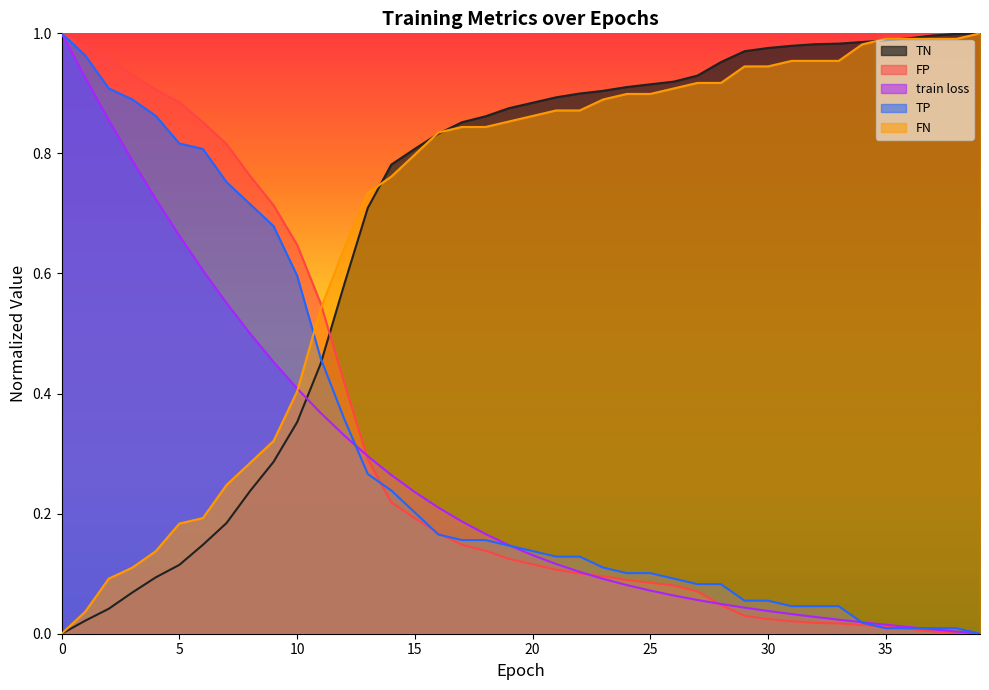

Reading left to right, transcribe all the data shown in this chart.

train loss: 0=1.0	1=0.9	2=0.9	3=0.8	4=0.7	5=0.7	6=0.6	7=0.6	8=0.5	9=0.5	10=0.4	11=0.4	12=0.3	13=0.3	14=0.3	15=0.2	16=0.2	17=0.2	18=0.2	19=0.1	20=0.1	21=0.1	22=0.1	23=0.1	24=0.1	25=0.1	26=0.1	27=0.1	28=0.0	29=0.0	30=0.0	31=0.0	32=0.0	33=0.0	34=0.0	35=0.0	36=0.0	37=0.0	38=0.0	39=0.0
TP: 0=1.0	1=1.0	2=0.9	3=0.9	4=0.9	5=0.8	6=0.8	7=0.8	8=0.7	9=0.7	10=0.6	11=0.5	12=0.4	13=0.3	14=0.2	15=0.2	16=0.2	17=0.2	18=0.2	19=0.1	20=0.1	21=0.1	22=0.1	23=0.1	24=0.1	25=0.1	26=0.1	27=0.1	28=0.1	29=0.1	30=0.1	31=0.0	32=0.0	33=0.0	34=0.0	35=0.0	36=0.0	37=0.0	38=0.0	39=0.0
TN: 0=0.0	1=0.0	2=0.0	3=0.1	4=0.1	5=0.1	6=0.1	7=0.2	8=0.2	9=0.3	10=0.4	11=0.4	12=0.6	13=0.7	14=0.8	15=0.8	16=0.8	17=0.9	18=0.9	19=0.9	20=0.9	21=0.9	22=0.9	23=0.9	24=0.9	25=0.9	26=0.9	27=0.9	28=1.0	29=1.0	30=1.0	31=1.0	32=1.0	33=1.0	34=1.0	35=1.0	36=1.0	37=1.0	38=1.0	39=1.0
FP: 0=1.0	1=1.0	2=1.0	3=0.9	4=0.9	5=0.9	6=0.9	7=0.8	8=0.8	9=0.7	10=0.6	11=0.6	12=0.4	13=0.3	14=0.2	15=0.2	16=0.2	17=0.1	18=0.1	19=0.1	20=0.1	21=0.1	22=0.1	23=0.1	24=0.1	25=0.1	26=0.1	27=0.1	28=0.0	29=0.0	30=0.0	31=0.0	32=0.0	33=0.0	34=0.0	35=0.0	36=0.0	37=0.0	38=0.0	39=0.0
FN: 0=0.0	1=0.0	2=0.1	3=0.1	4=0.1	5=0.2	6=0.2	7=0.2	8=0.3	9=0.3	10=0.4	11=0.5	12=0.6	13=0.7	14=0.8	15=0.8	16=0.8	17=0.8	18=0.8	19=0.9	20=0.9	21=0.9	22=0.9	23=0.9	24=0.9	25=0.9	26=0.9	27=0.9	28=0.9	29=0.9	30=0.9	31=1.0	32=1.0	33=1.0	34=1.0	35=1.0	36=1.0	37=1.0	38=1.0	39=1.0